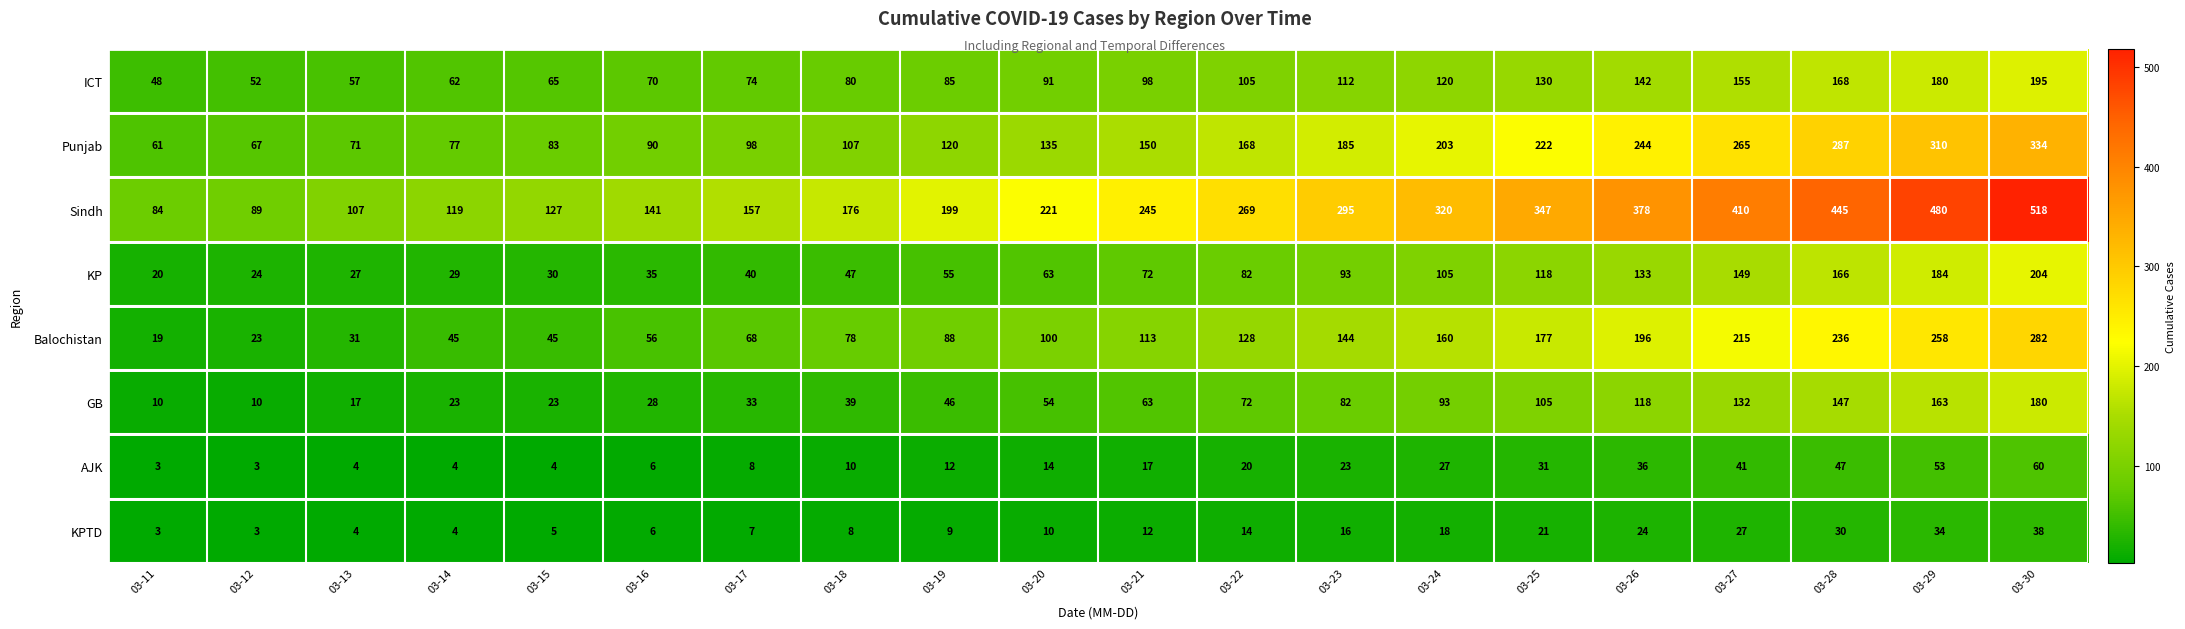

List the series in order of their peak value, highest first.

Sindh, Punjab, Balochistan, KP, ICT, GB, AJK, KPTD